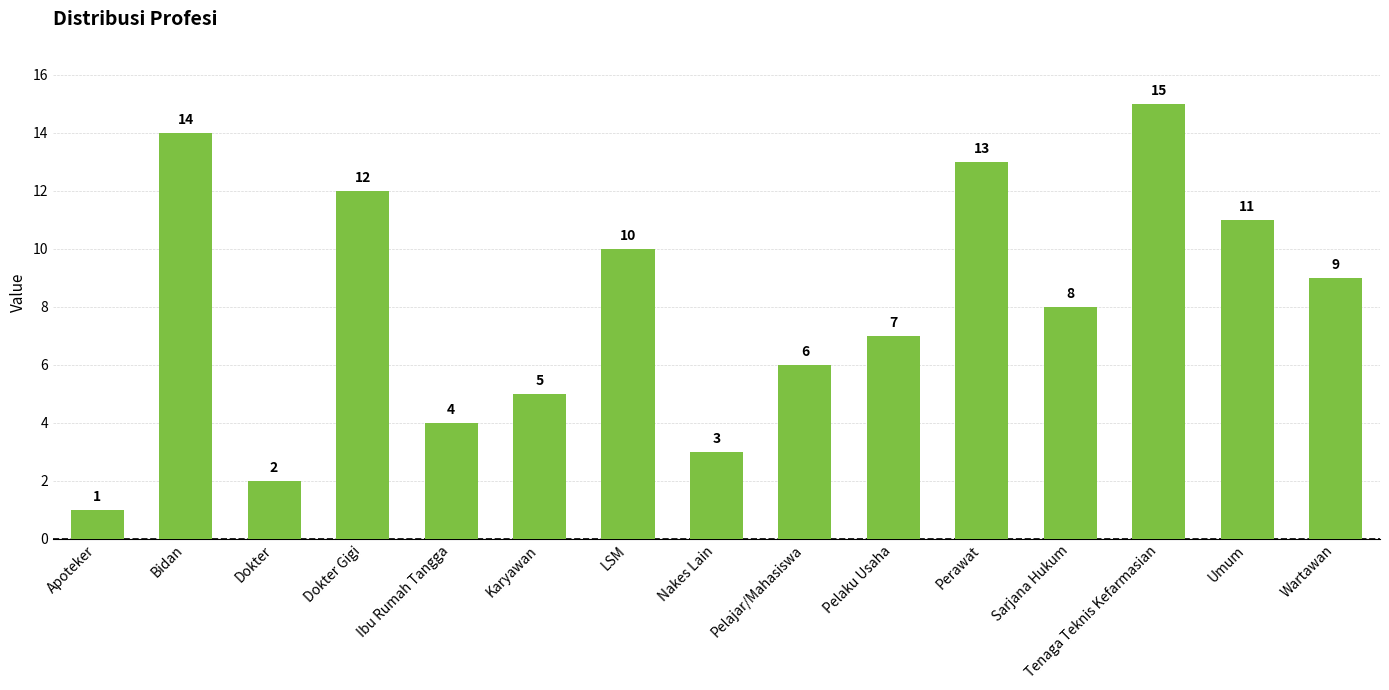

Count the number of data series in this chart.

1